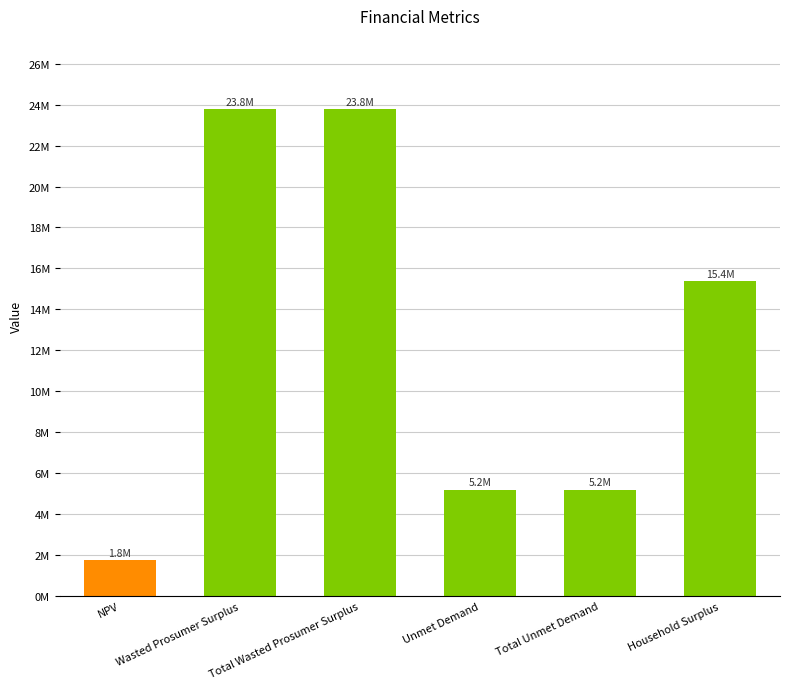

Does the chart contain any negative values?

No